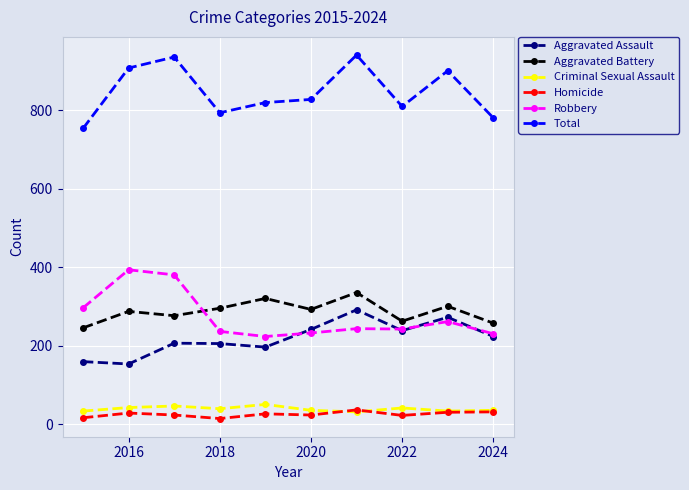

How many interior local peaks does the Aggravated Assault series have?

3